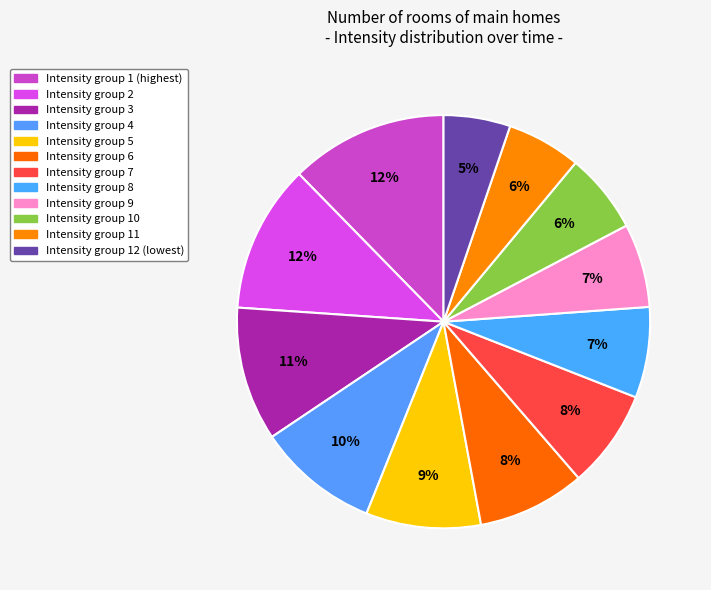

Does any single category account for the majority?

No